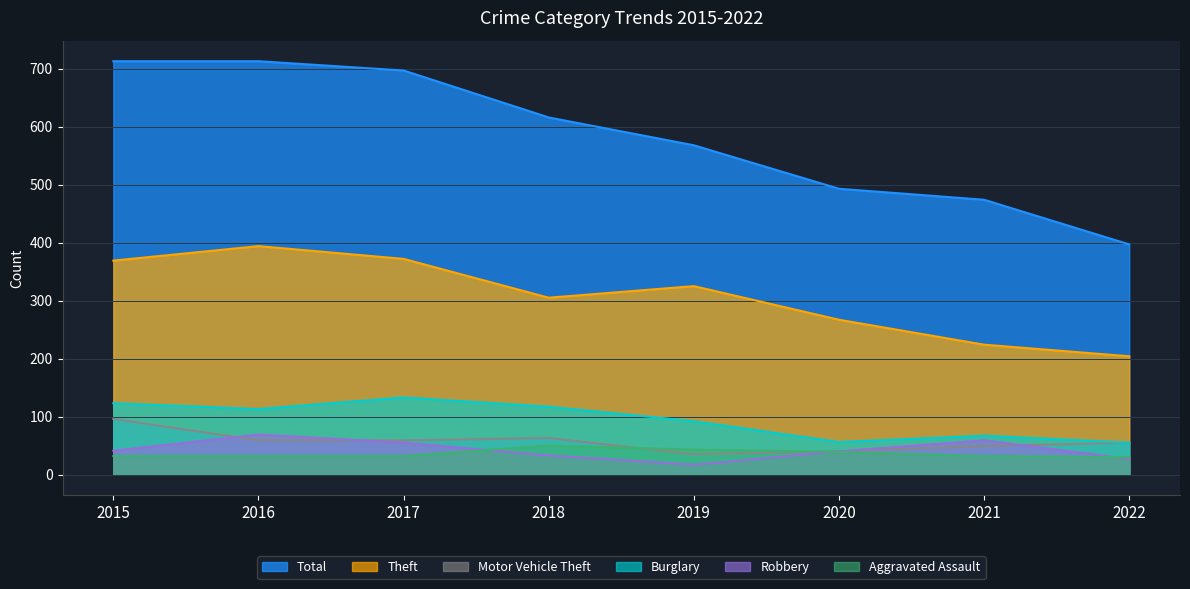

In Robbery, how many points are higher than both neighbors (excluding endpoints)?

2